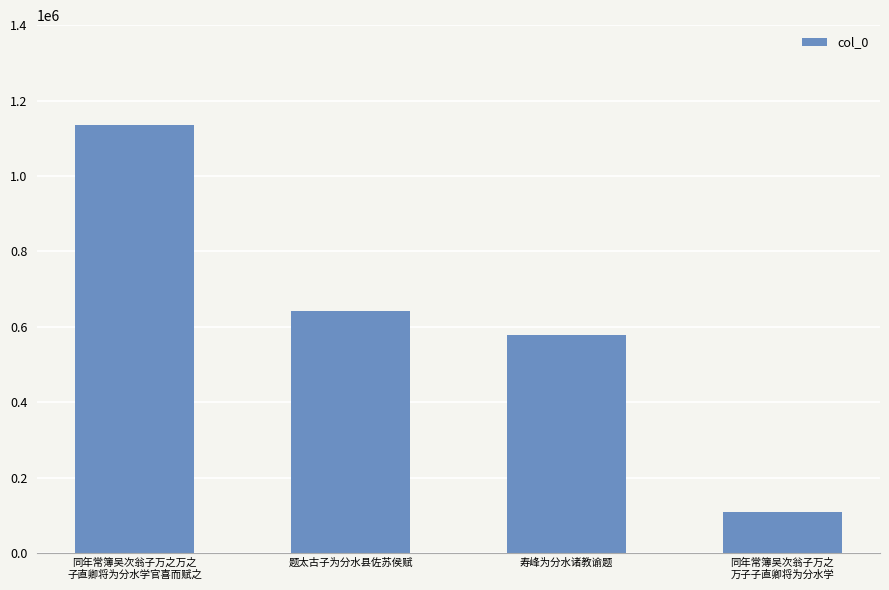

At which label is the value closest to 621494?

题太古子为分水县佐苏侯赋